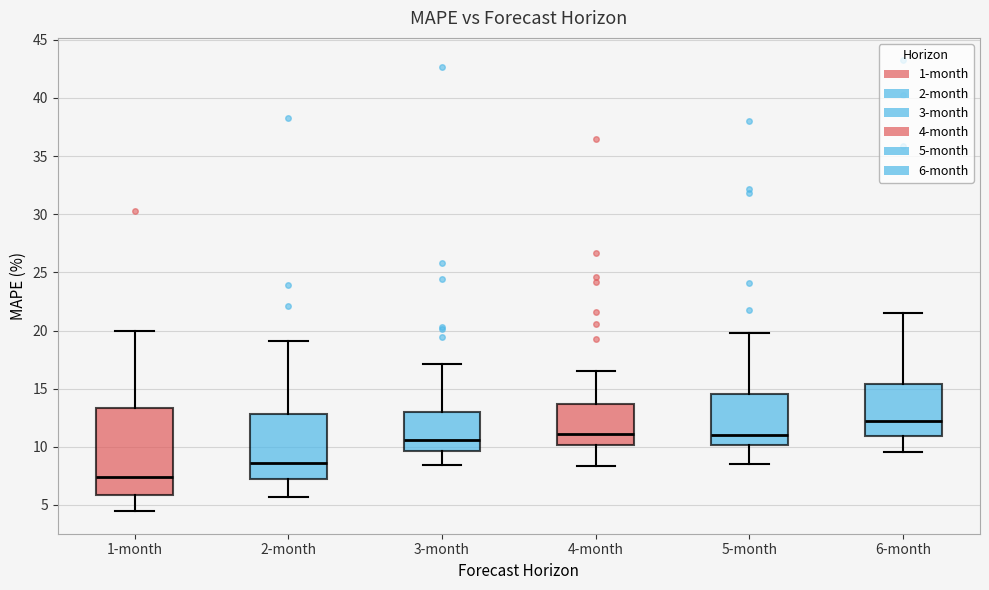

Reading left to right, transcribe this box plot: for each box, give where its median line is, the range the box spans, and where its two whiskers end, as read against the y-axis. The values are not printed on the chart, so give them approximately, as read against the axis.

1-month: median 7.5, box 6.0 to 13.5, whiskers 4.5 to 20.0
2-month: median 8.5, box 7.0 to 13.0, whiskers 5.5 to 19.0
3-month: median 10.5, box 9.5 to 13.0, whiskers 8.5 to 17.0
4-month: median 11.0, box 10.0 to 13.5, whiskers 8.5 to 16.5
5-month: median 11.0, box 10.0 to 14.5, whiskers 8.5 to 20.0
6-month: median 12.0, box 11.0 to 15.5, whiskers 9.5 to 21.5